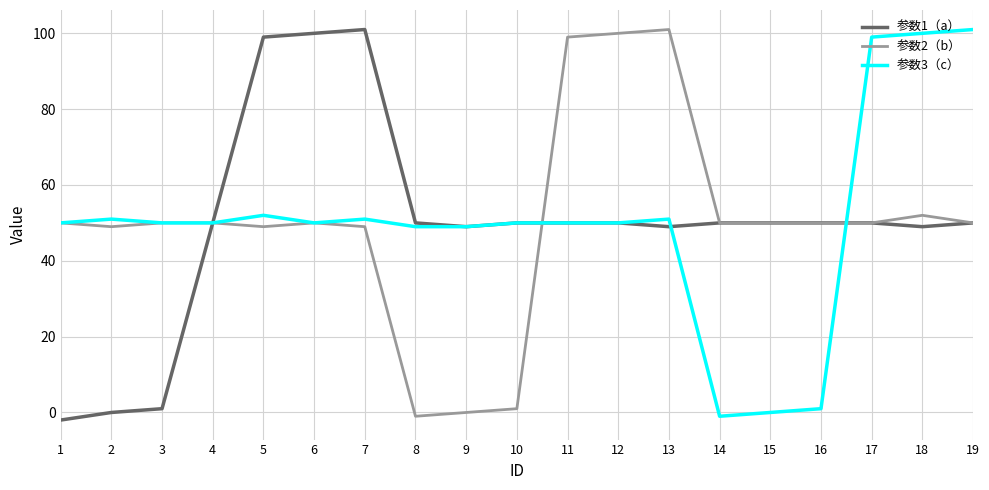

Is the value of 参数3（c） at 10 greater than the value of 参数1（a） at 2?

Yes